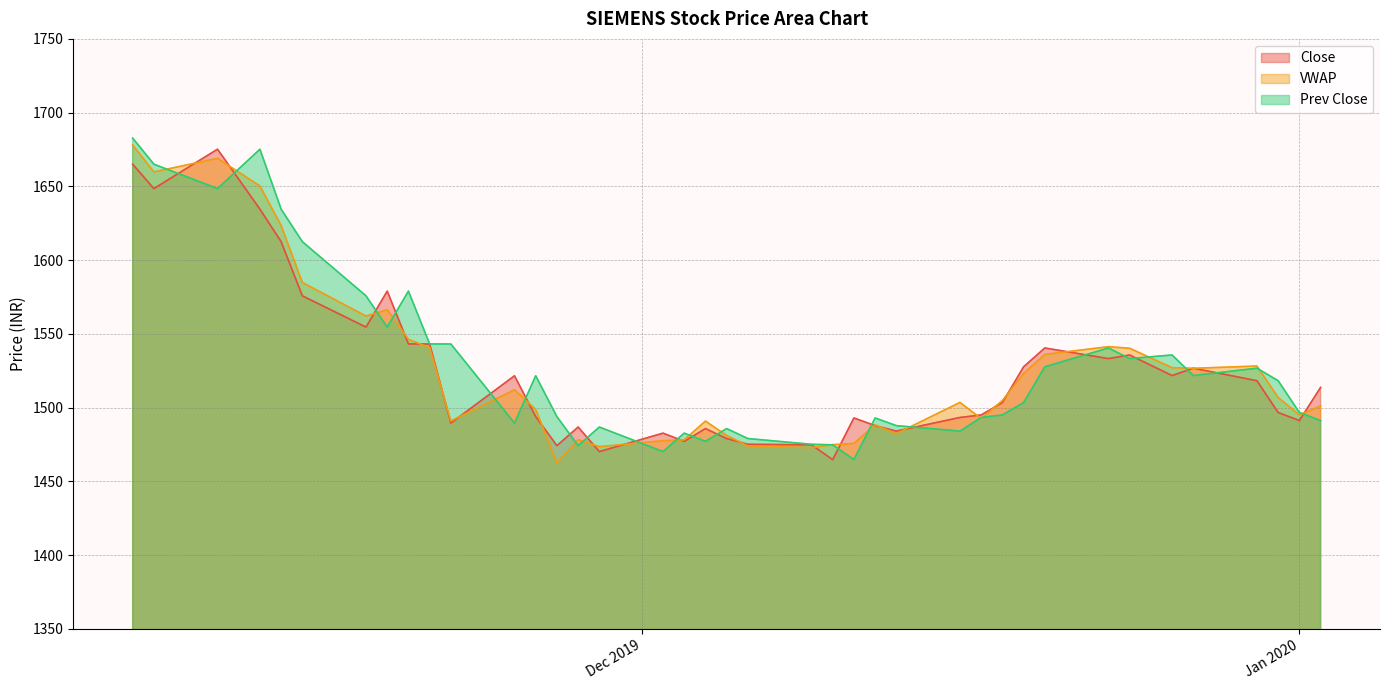

What is the label of the 11th point from the left?

2019-11-22